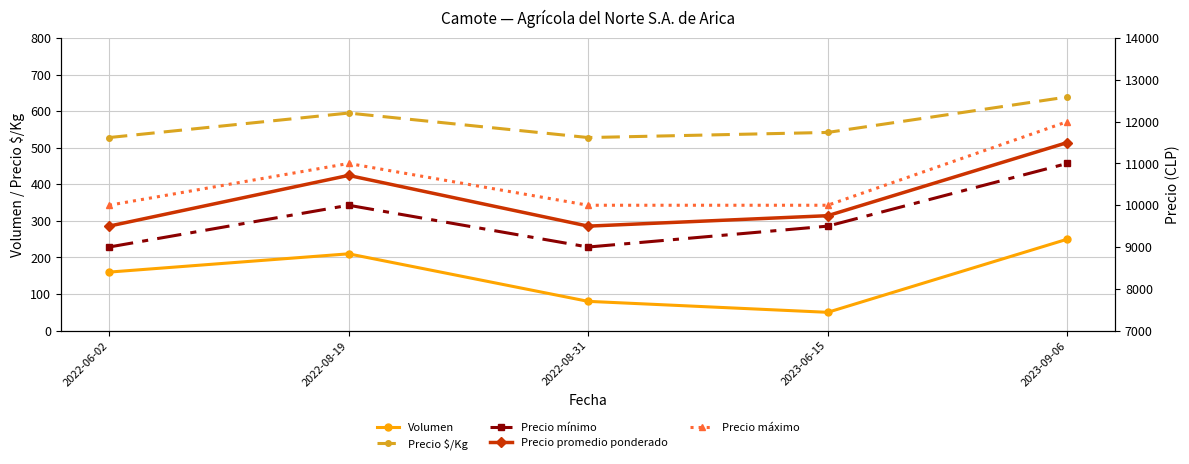

List the series in order of their peak value, highest first.

Precio máximo, Precio promedio ponderado, Precio mínimo, Precio $/Kg, Volumen